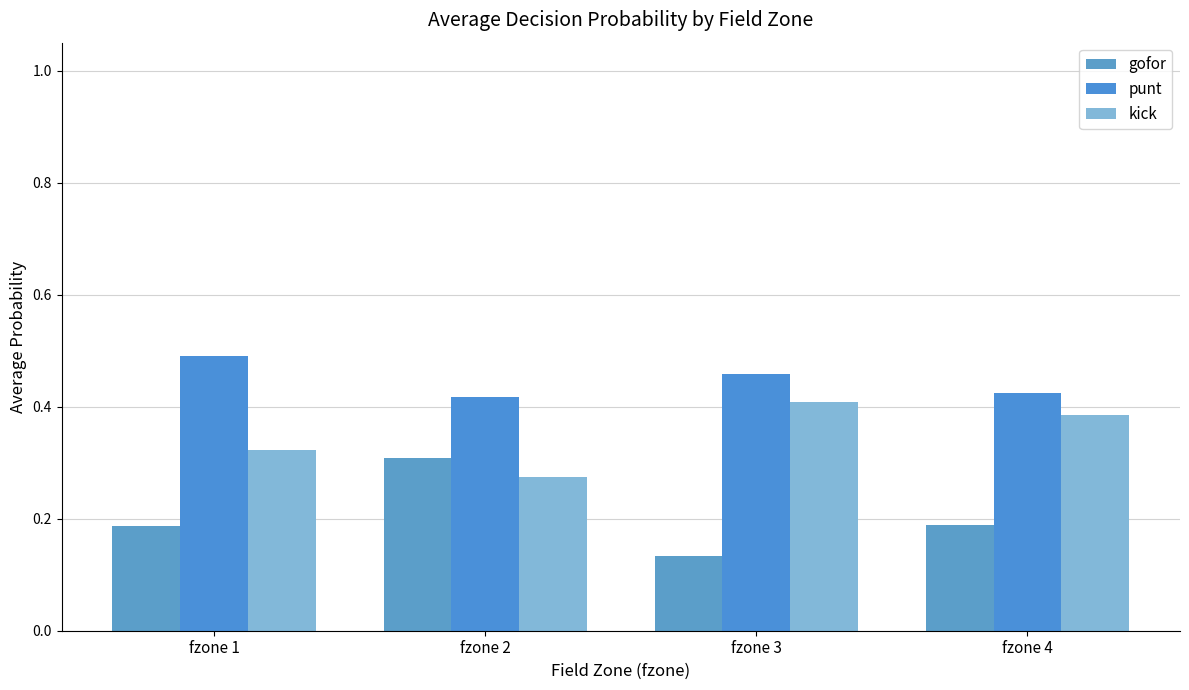

What are all the series names shown in the legend?

gofor, punt, kick